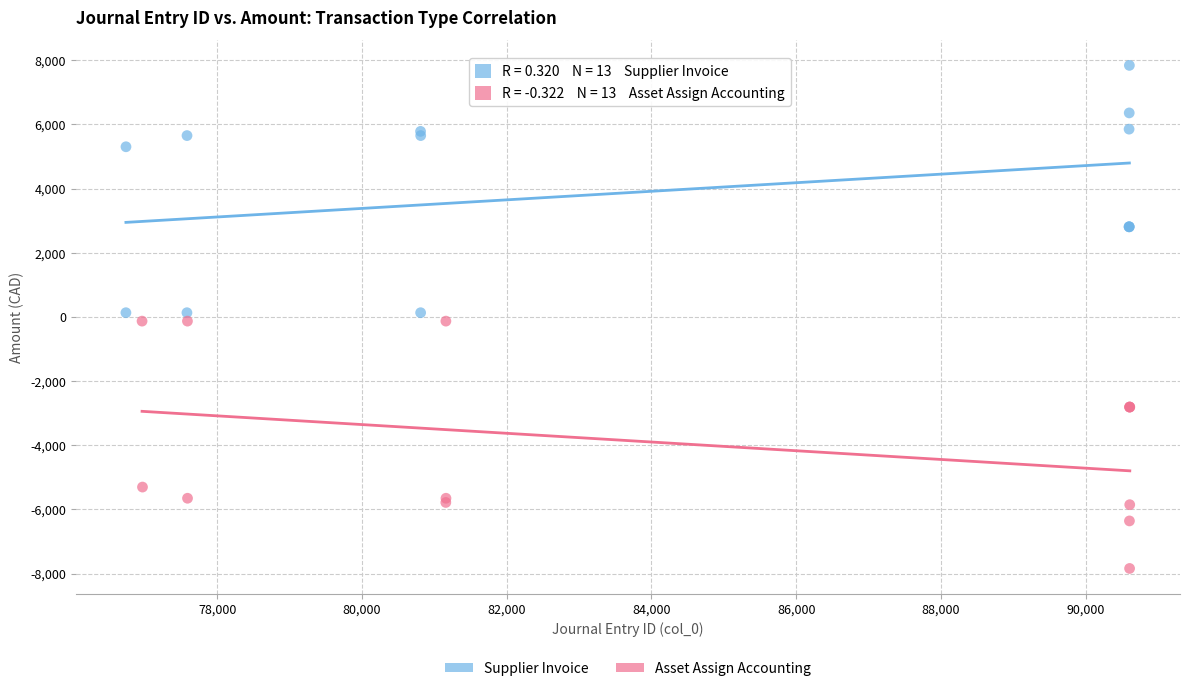

What are all the series names shown in the legend?

Supplier Invoice, Asset Assign Accounting